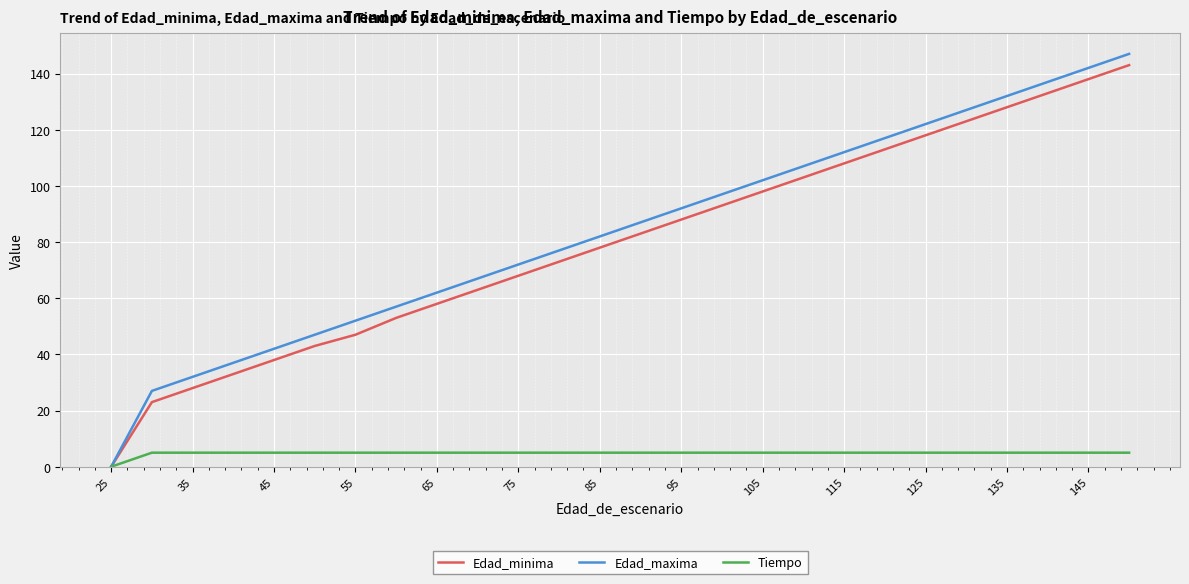

What is the maximum value shown in the chart?

147